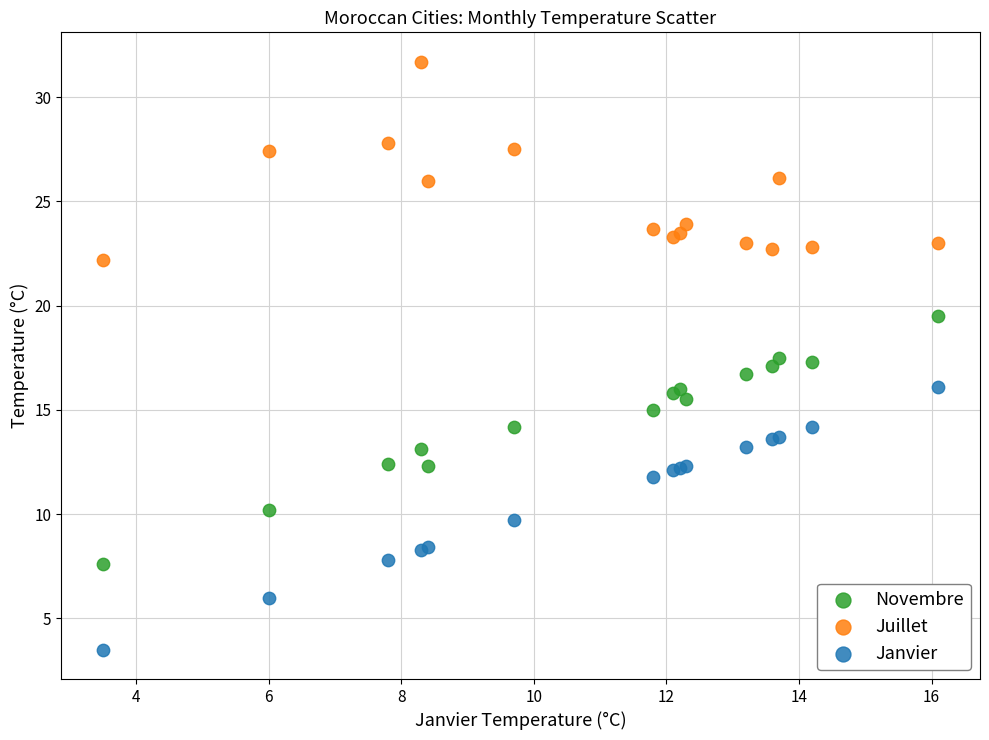

Which series contains the lowest Y value?

Janvier